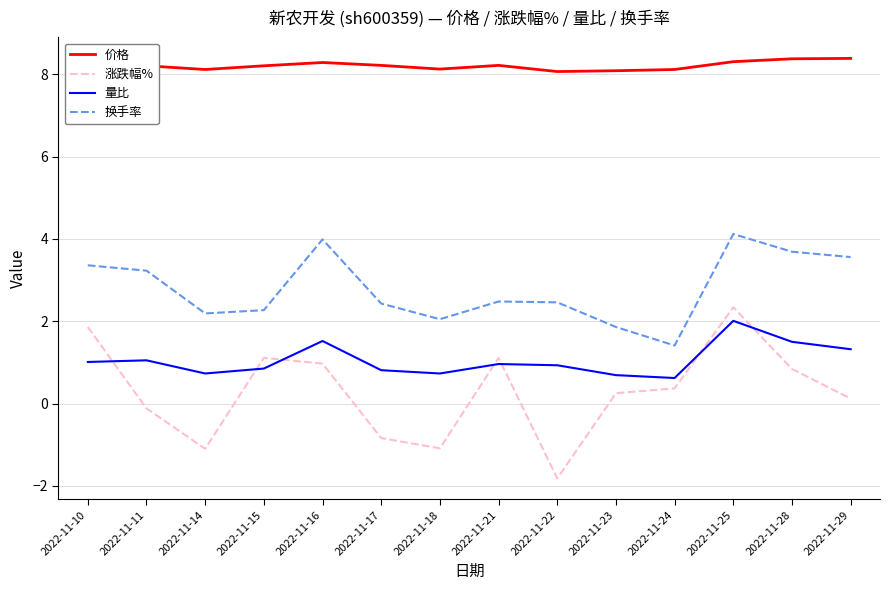

What are all the series names shown in the legend?

价格, 涨跌幅%, 量比, 换手率